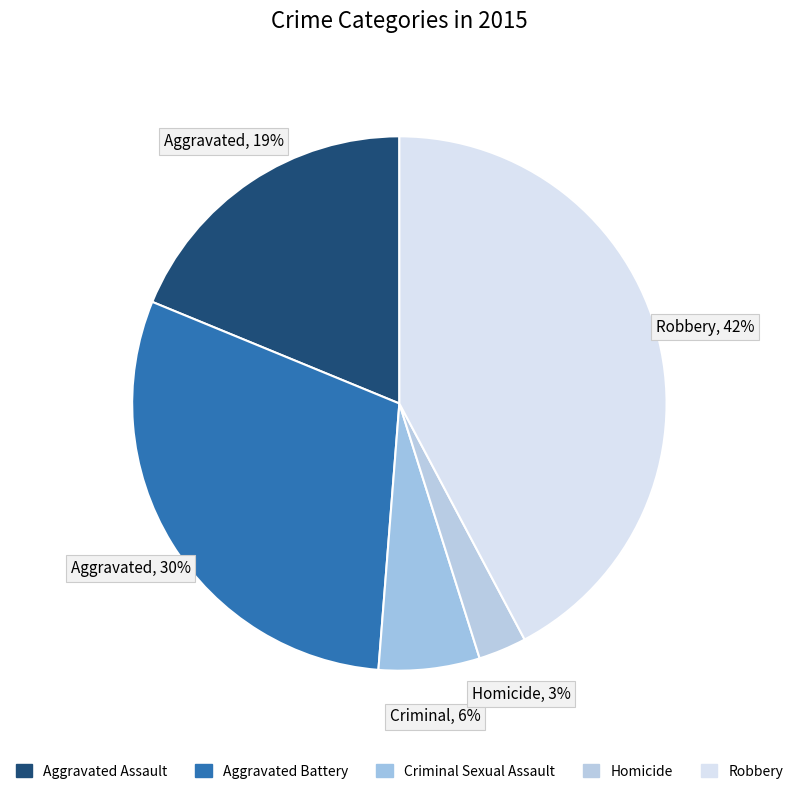

Count the number of slices in the pie.

5